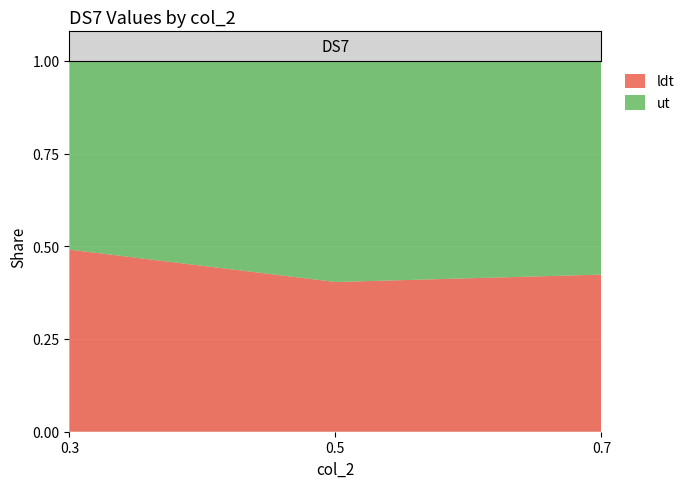

Reading left to right, what are all the values shown in this chart?

ldt: 0.3=12339.2	0.5=7009.5	0.7=4181.7
ut: 0.3=12773.1	0.5=10338.7	0.7=5680.8